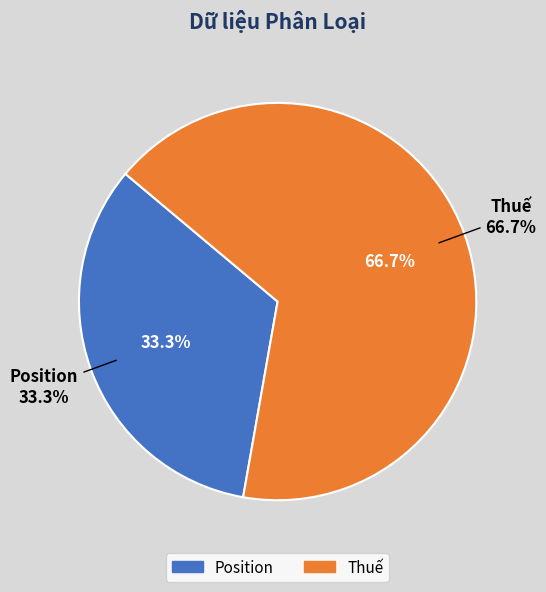

The Thuế slice represents 78% of the pie. True or false?

False